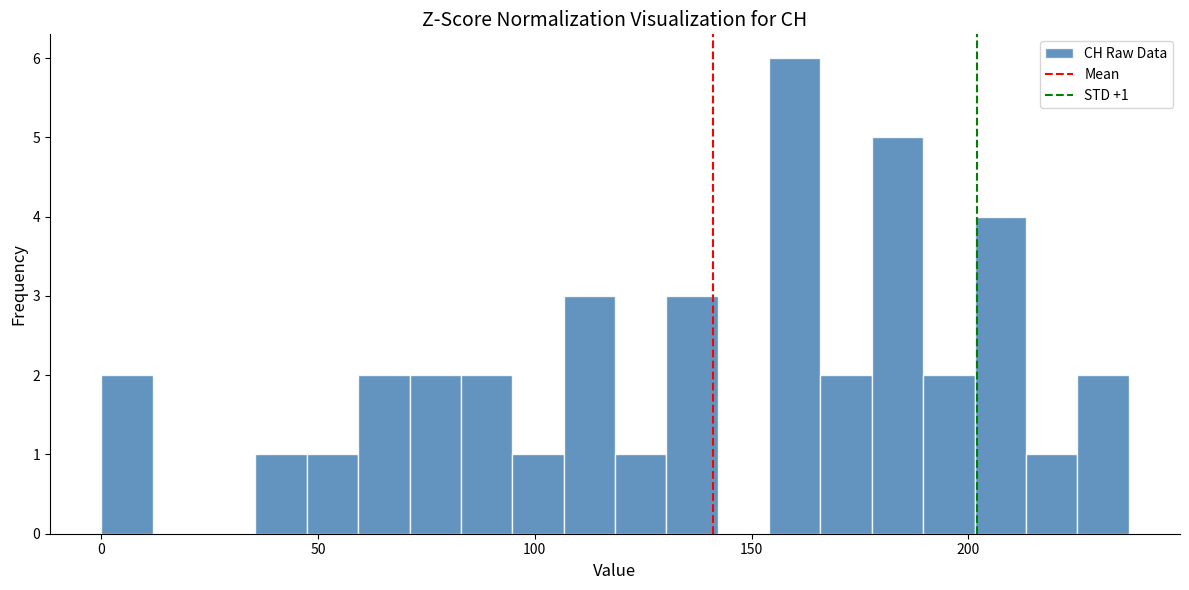

Read against the x-axis, roughly where is the centre of the tallest bar?

160